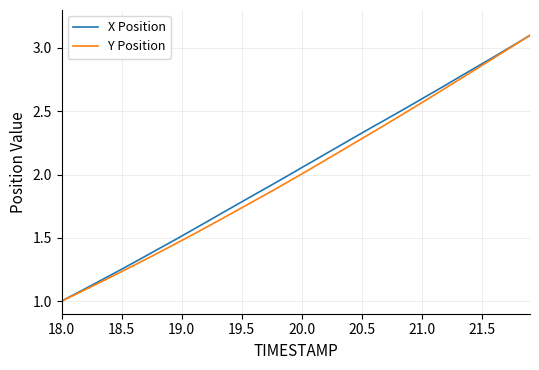

What is the greatest value displayed?

3.1